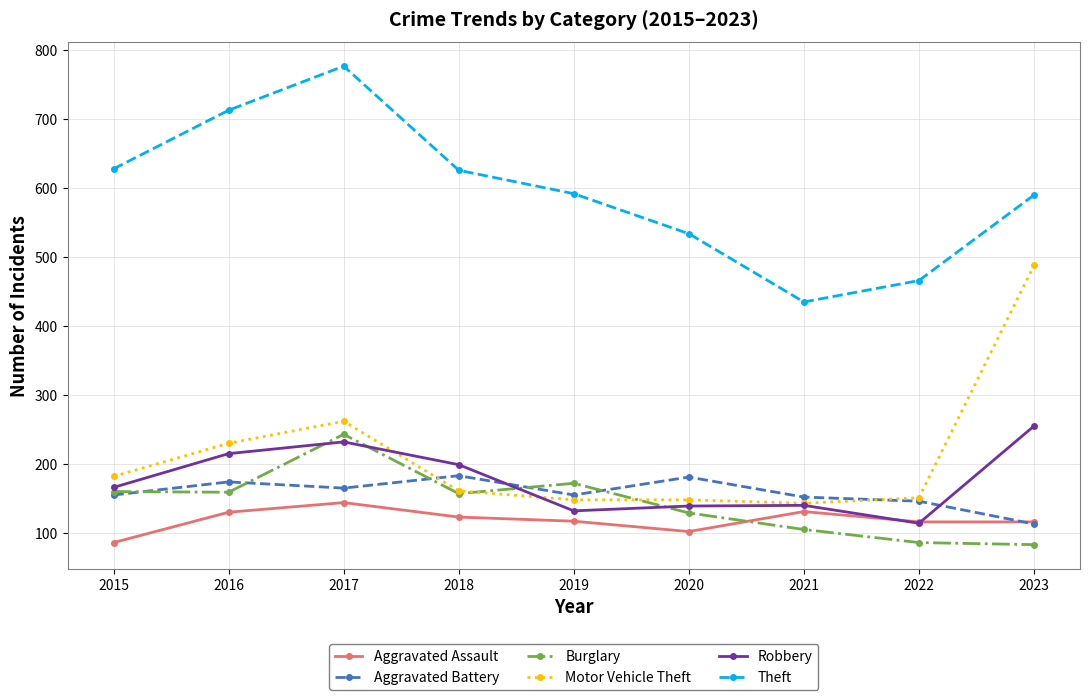

Between 2018 and 2020, which series saw the biggest shift?

Theft